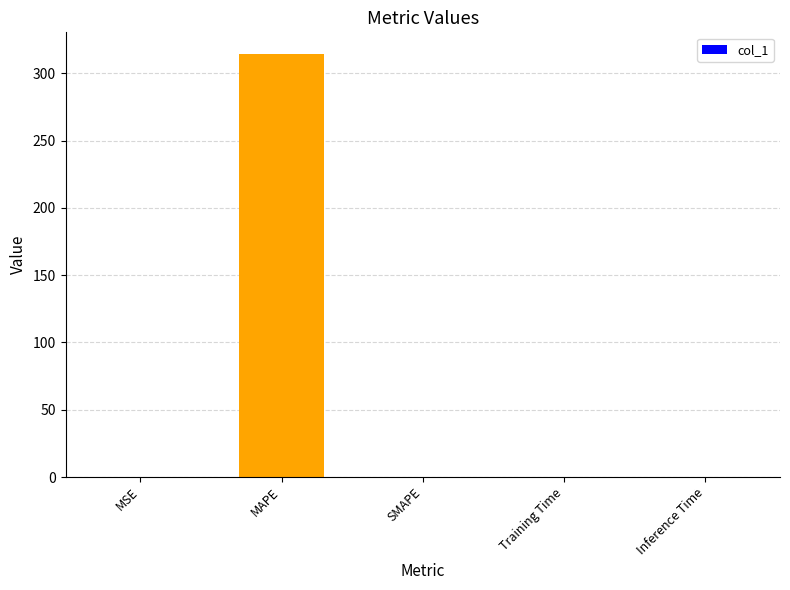

What is the maximum value shown in the chart?

314.8